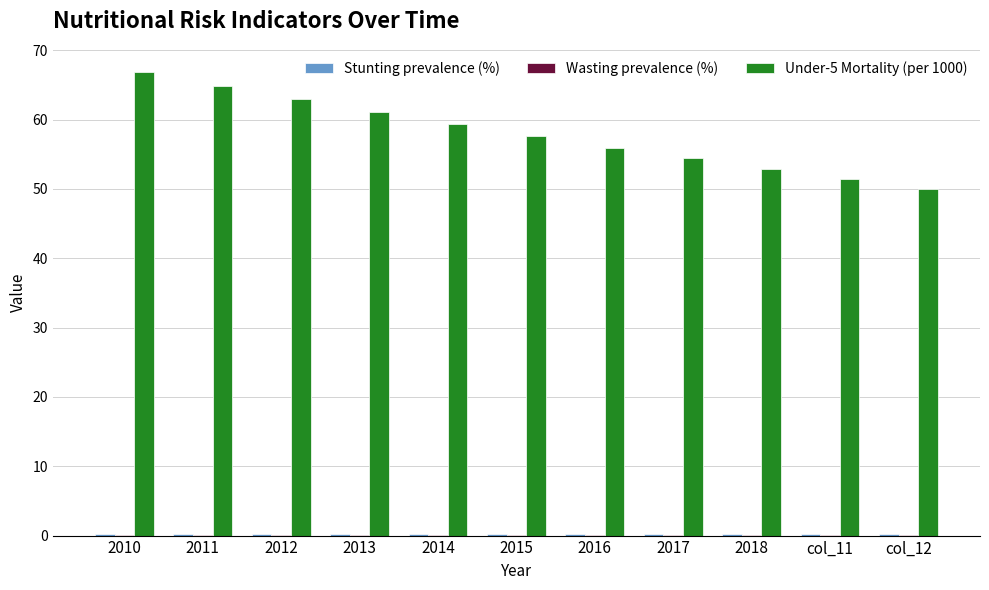

How many data points does each series have?

11